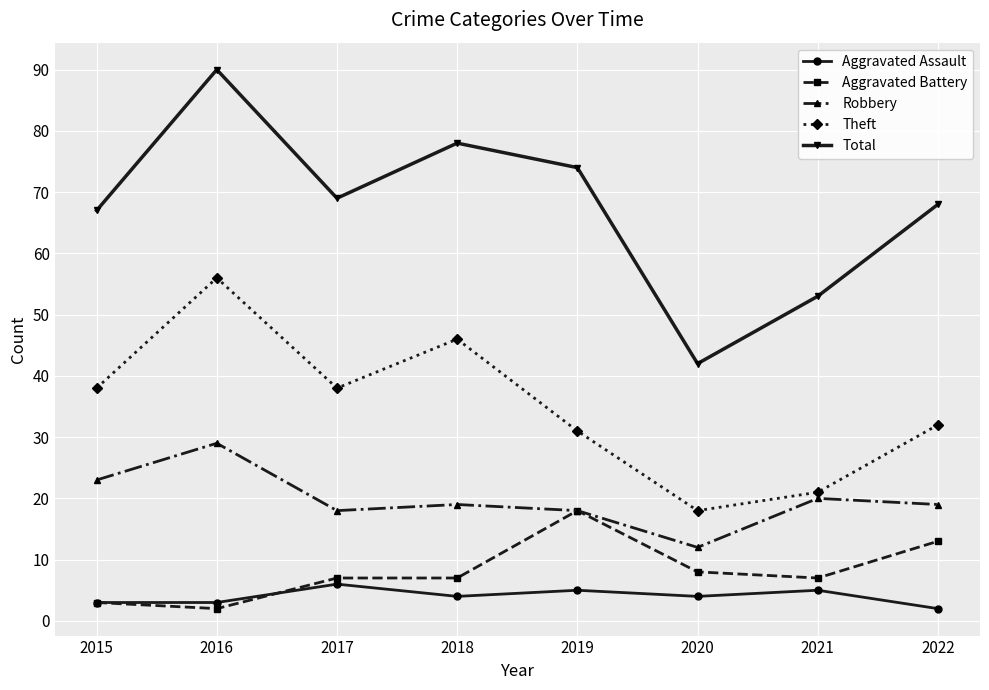

What is the approximate value of Robbery at 2018, to the nearest 5?

20